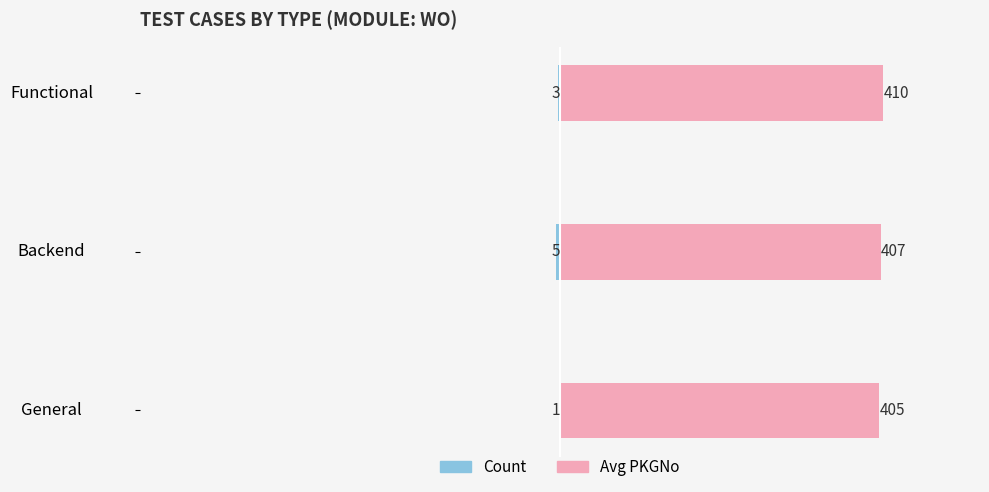

Between General and Backend, which series saw the biggest shift?

Count